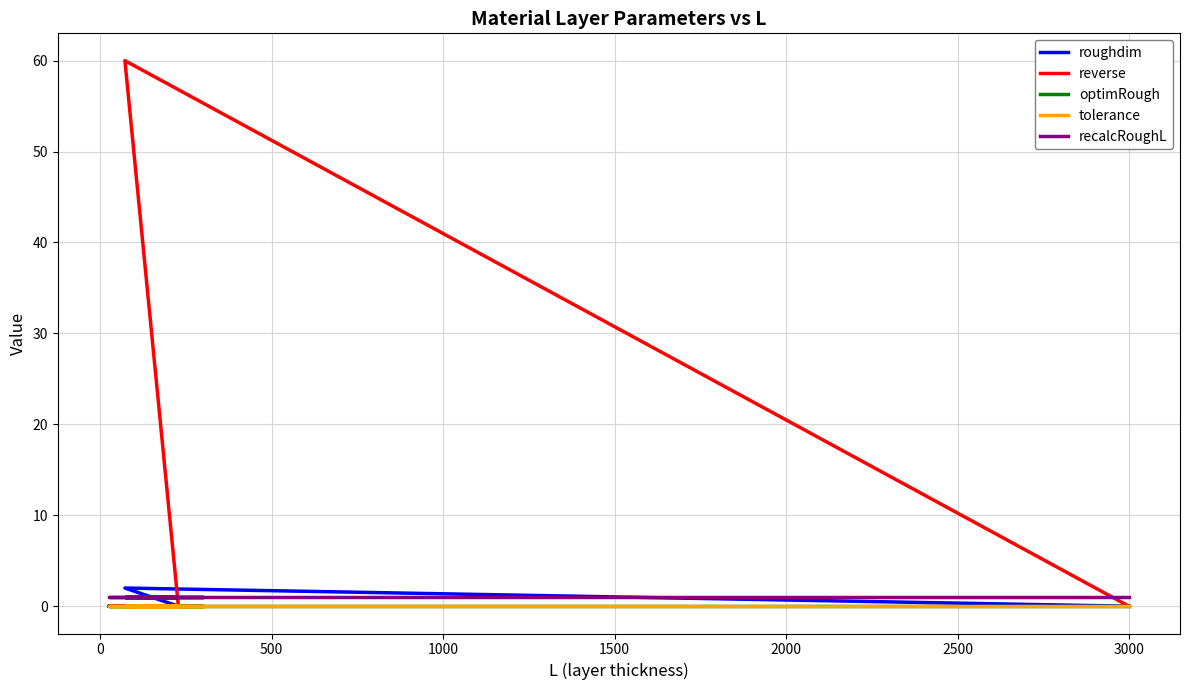

The roughdim series shows 0.0 at 1500. True or false?

True